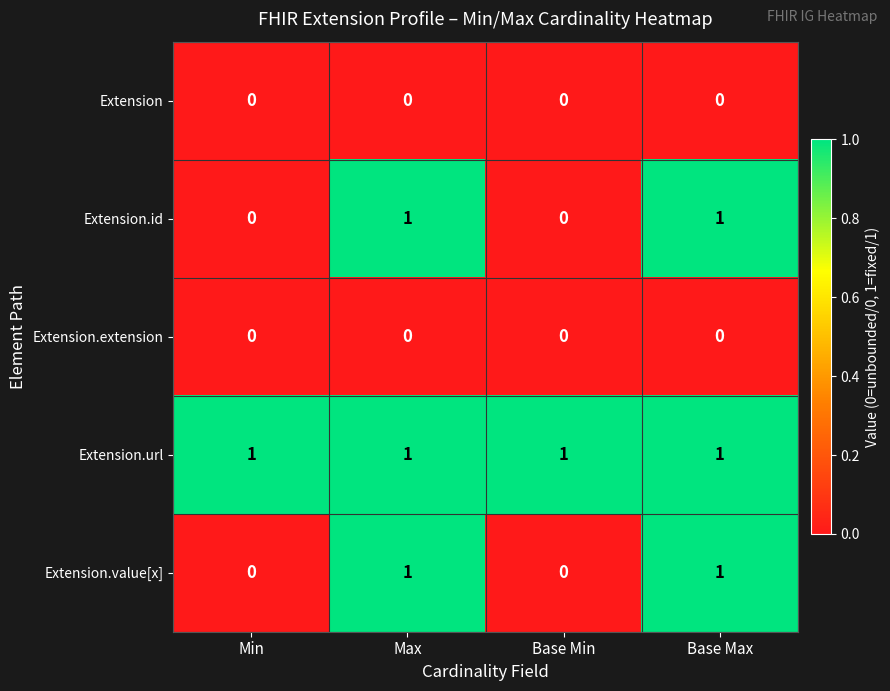

Count the number of categories in the chart.

4